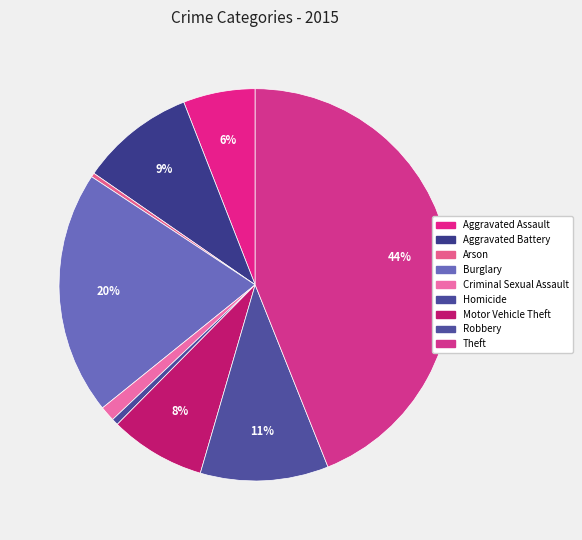

What percentage is the Burglary slice, to the nearest percent?

20%